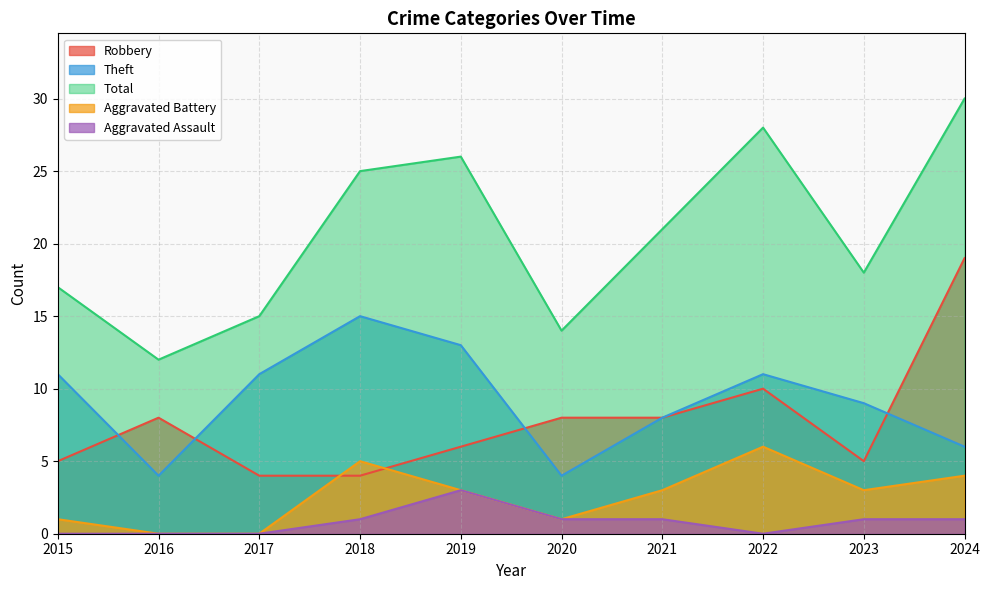

How many values in the Robbery series are below 8?

5